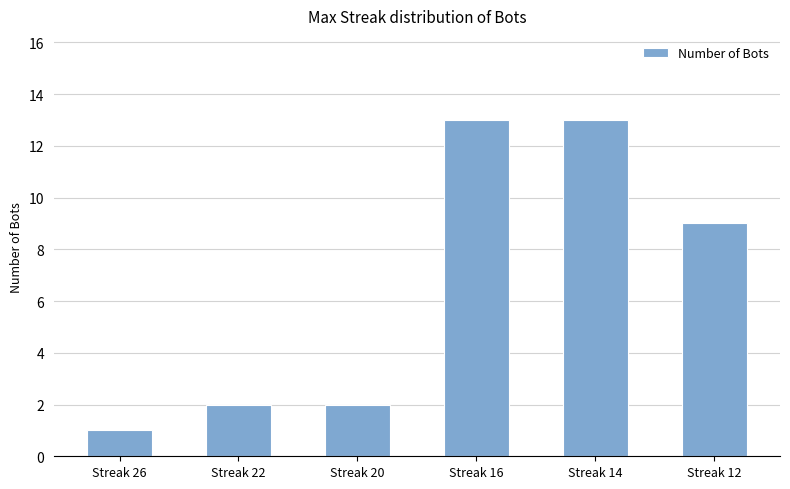

Is it true that the value at Streak 16 is 13?

True